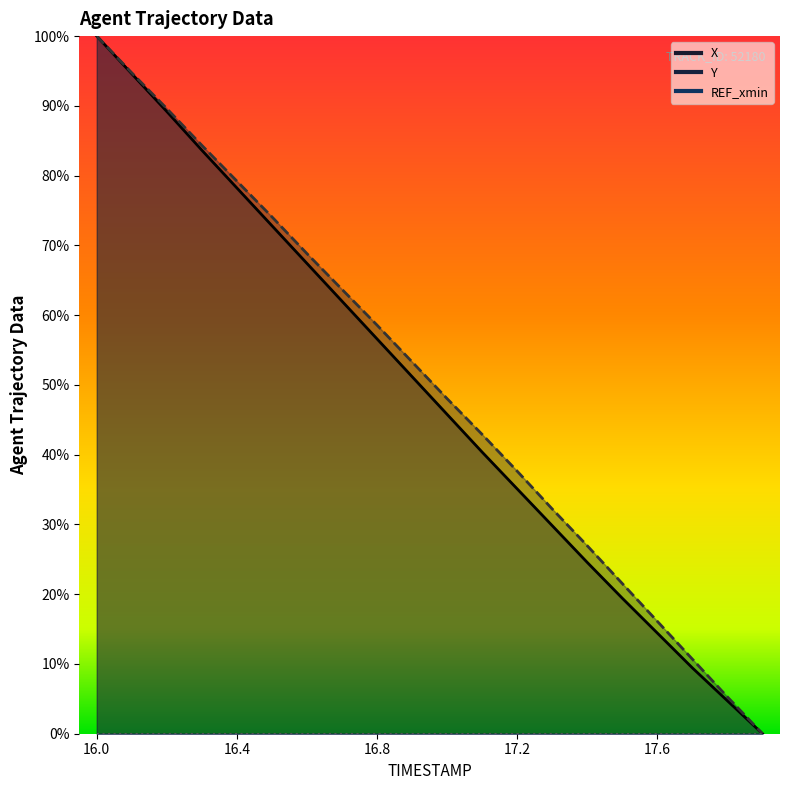

Is the value of Y at 16.1 greater than the value of X at 16.3?

Yes